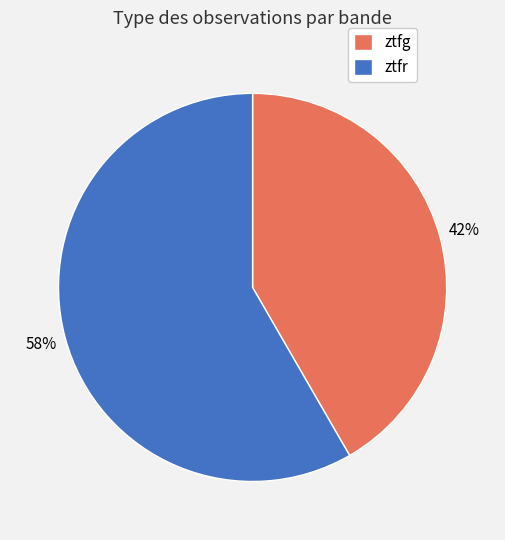

The ztfg slice represents 42% of the pie. True or false?

True